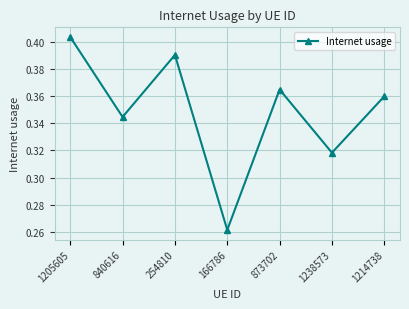

Where is the data nearest to the value 0?

166786